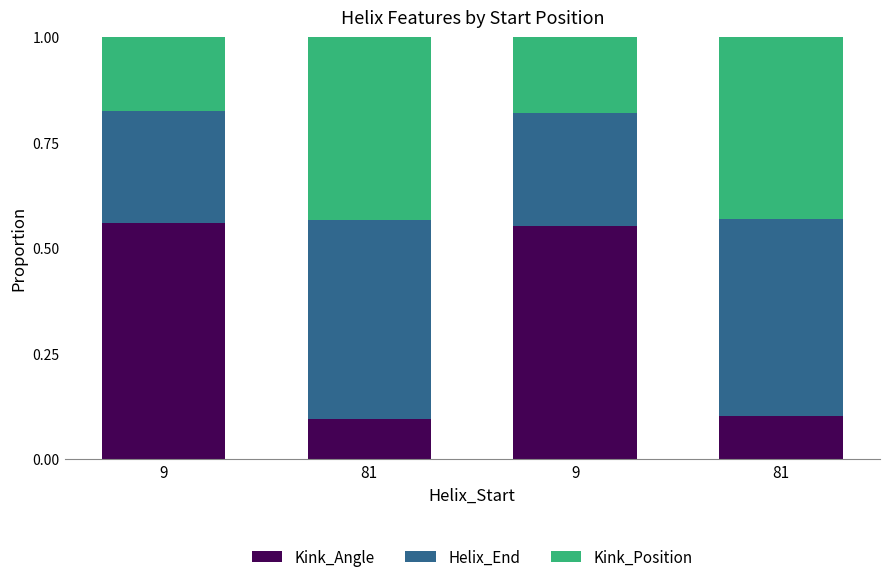

How many bars are there in total?

4